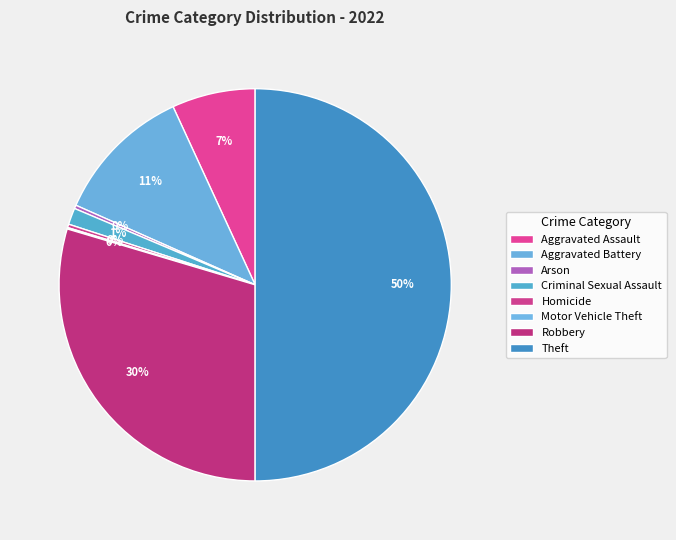

Rank the categories by value from highest to lowest.

Theft, Robbery, Aggravated Battery, Aggravated Assault, Criminal Sexual Assault, Arson, Homicide, Motor Vehicle Theft